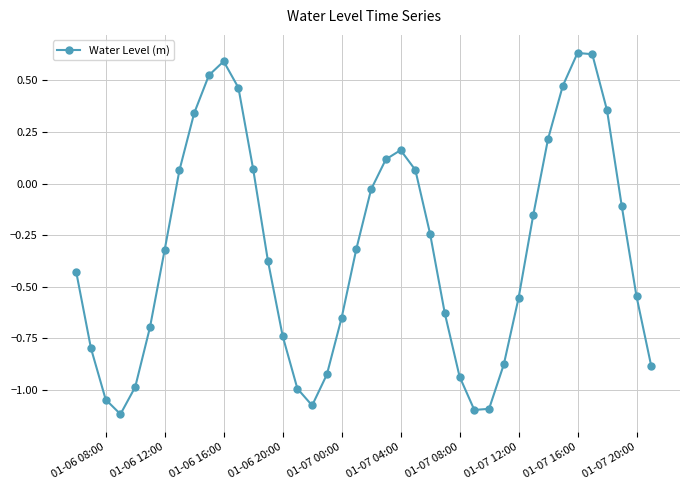

True or false: the data has more than 2 interior local peaks.

True